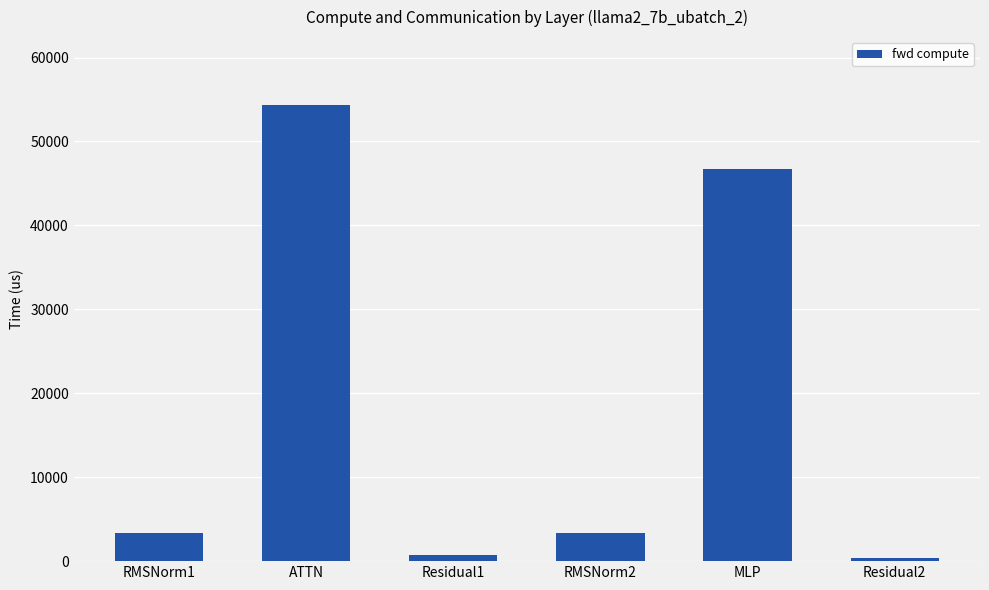

What is the difference between the maximum and minimum values?

53914.8